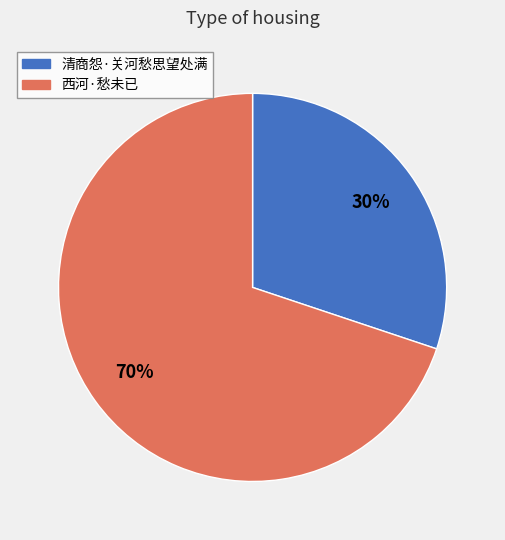

To the nearest percent, what is the average slice percentage?

50%